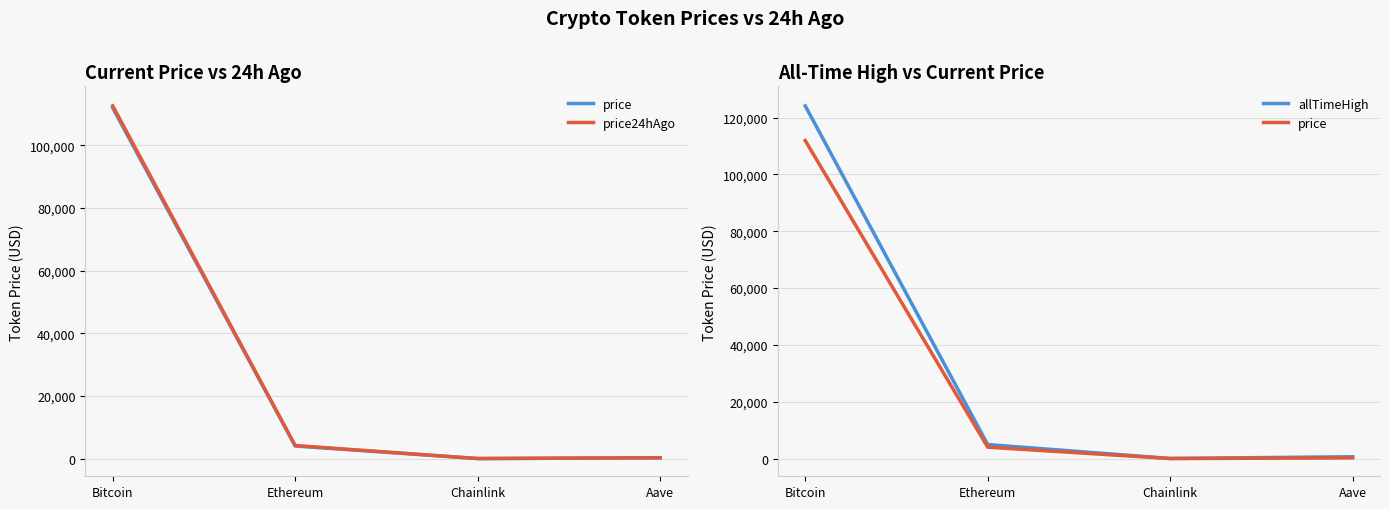

At which label is allTimeHigh closest to 62090?

Ethereum